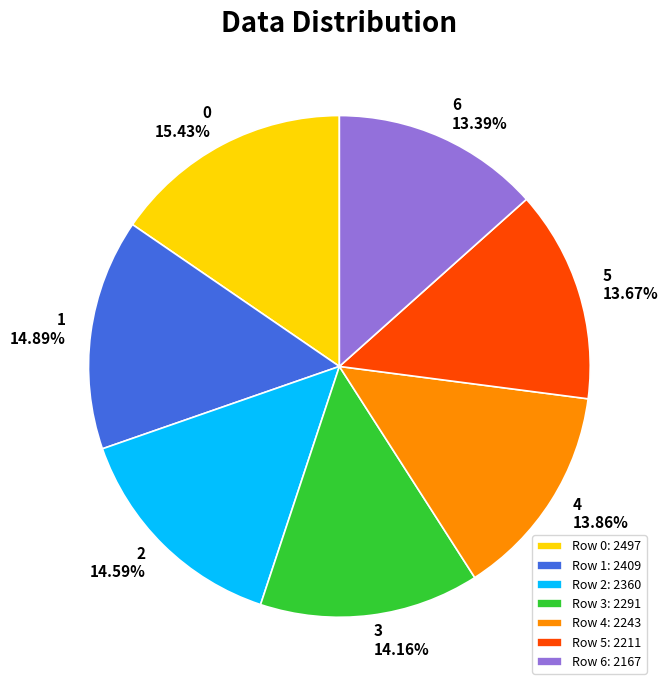

Count the number of slices in the pie.

7